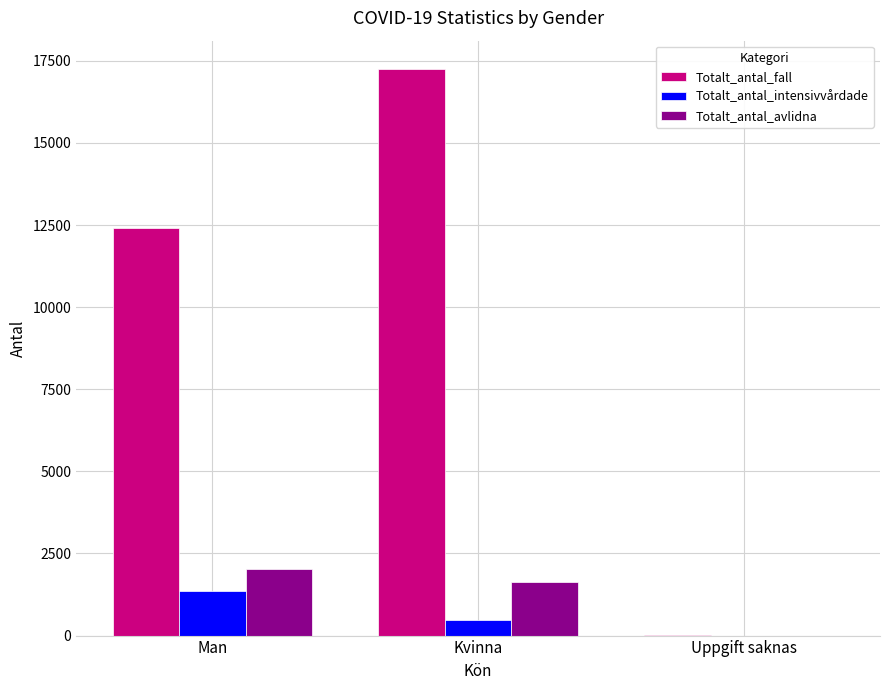

What is the total value across all series at Man?

15820